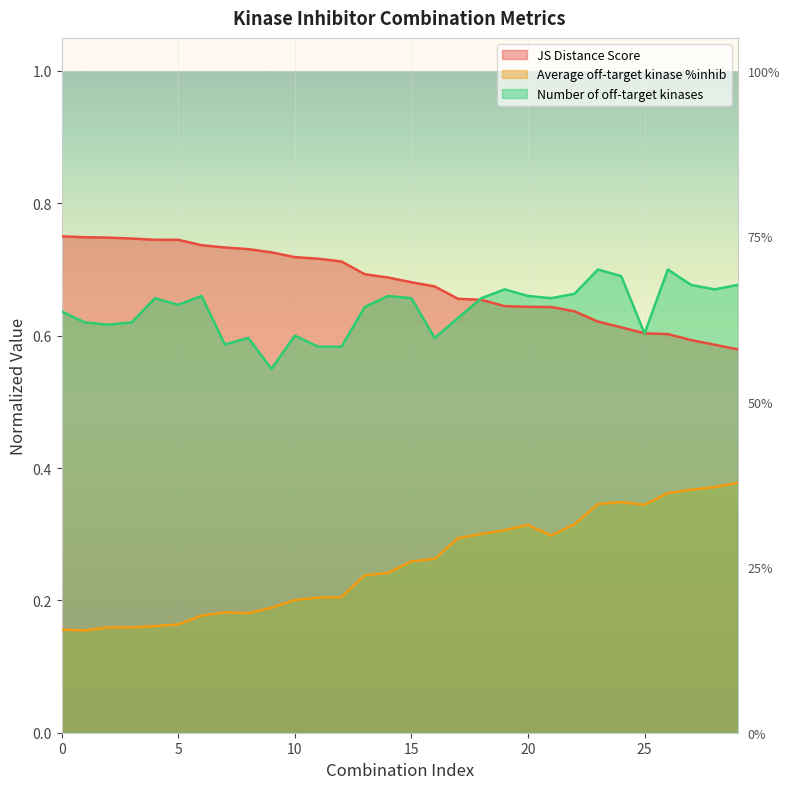

What is the spread (max minus min) of values at 27?

0.3